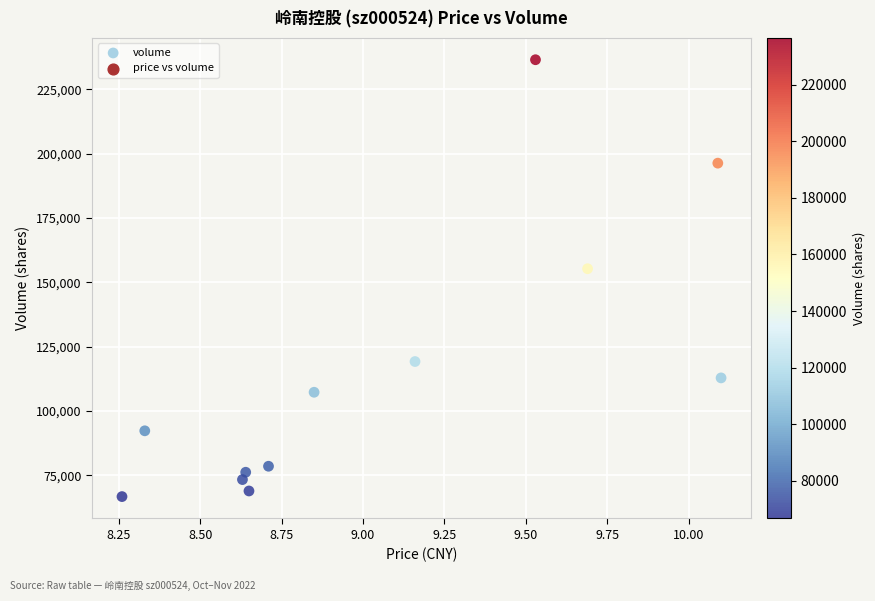

What is the range of Y values (max minus min)?

169831